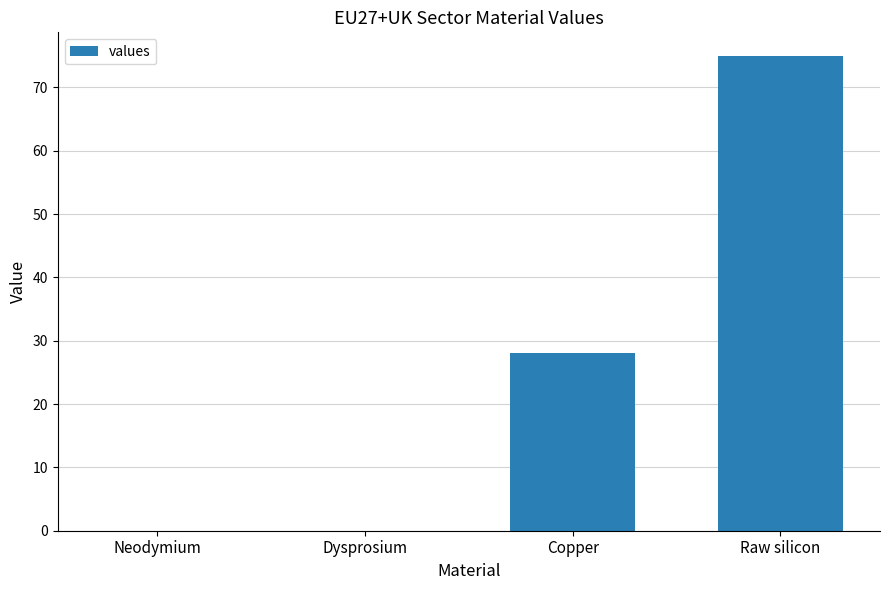

Does the chart contain stacked bars?

No